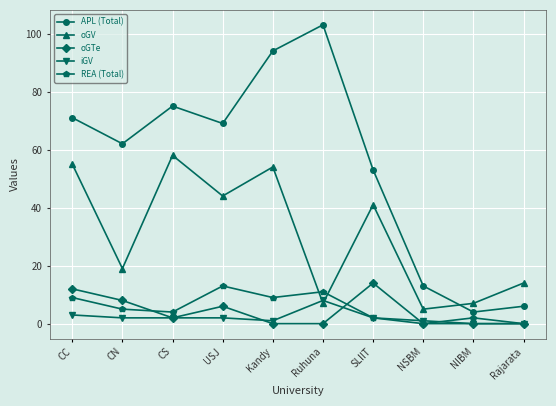

At how many categories does at least one series exceed 48?

7